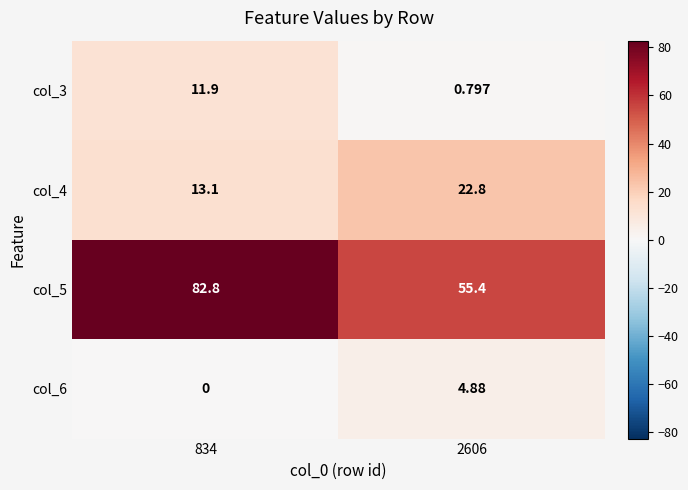

At how many categories does at least one series exceed 60?

1